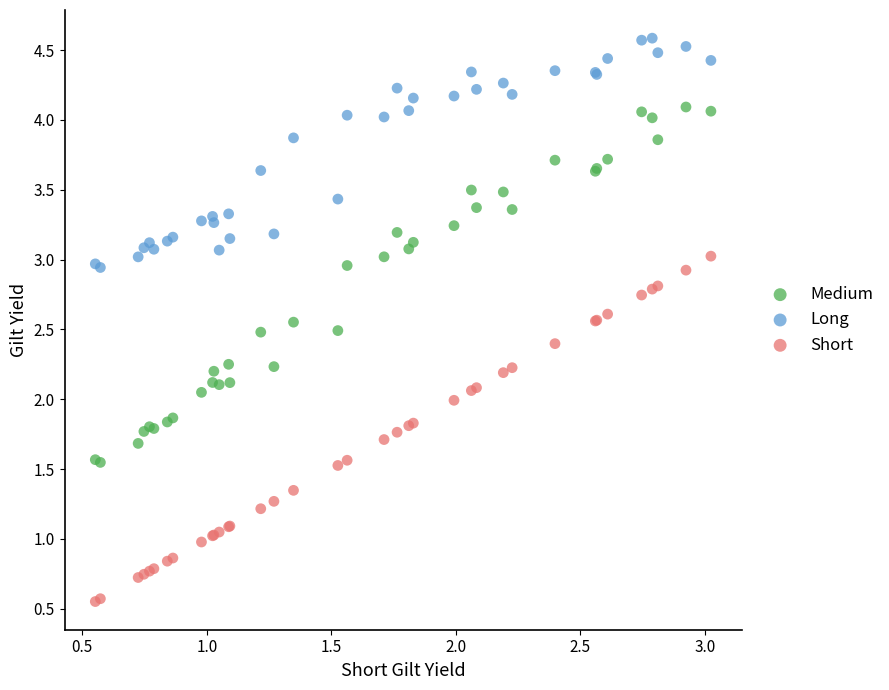

What are all the series names shown in the legend?

Medium, Long, Short